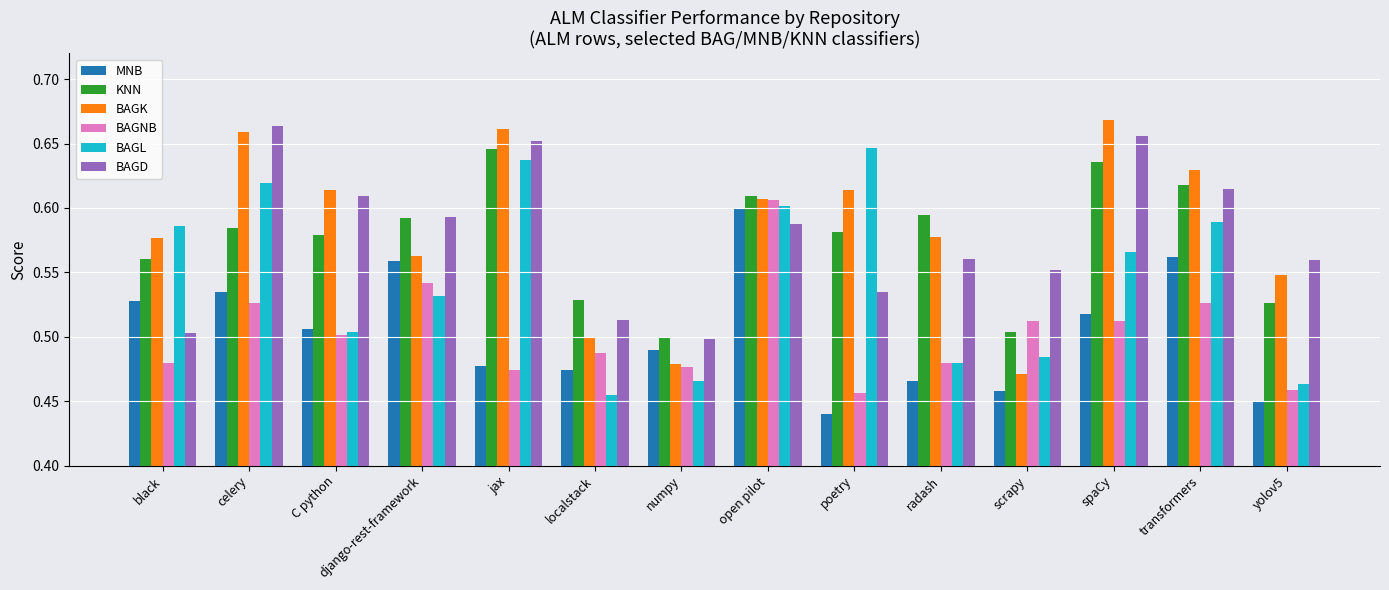

True or false: MNB has a value of 0.9 at C python.

False